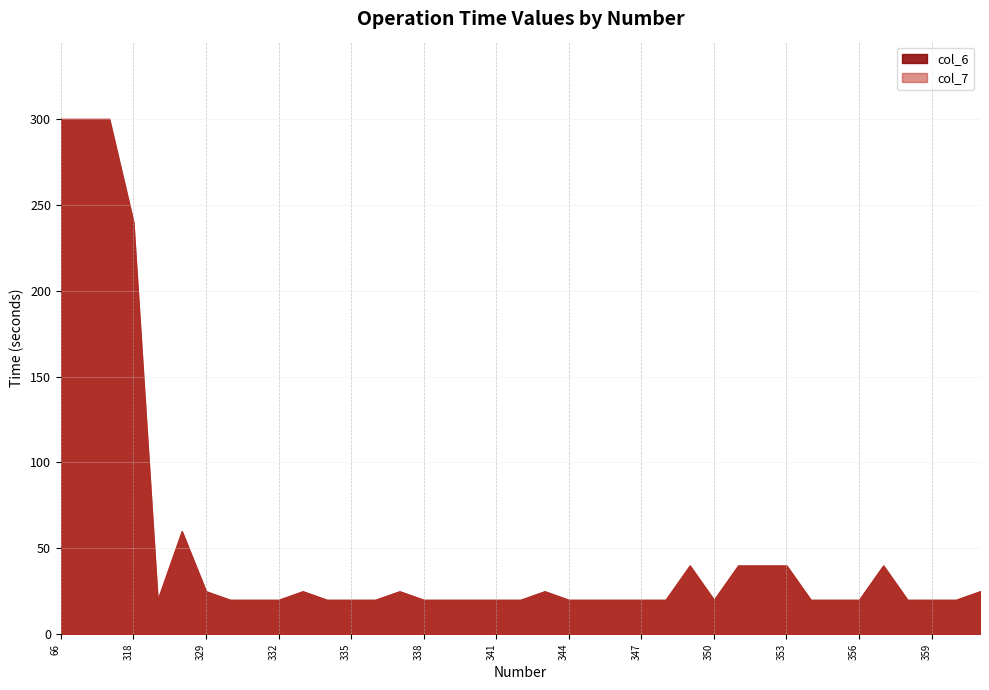

What is the value of the col_7 point at the 8th from the left?

20